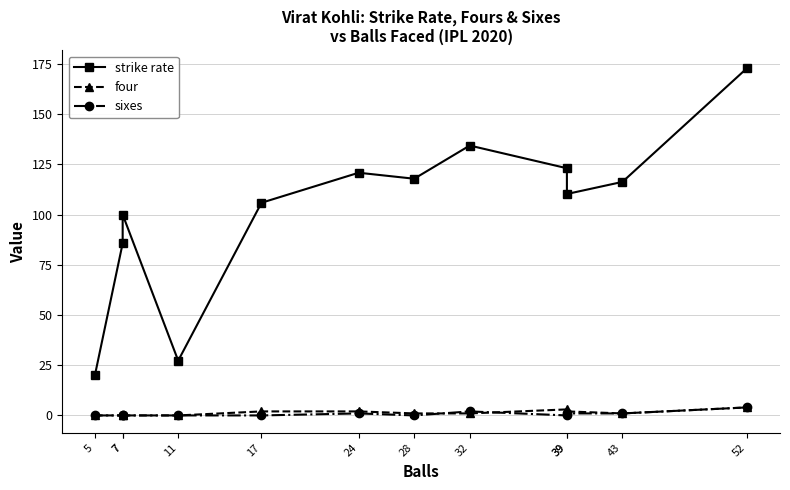

What is the value of the strike rate point at the 2nd from the left?

85.7